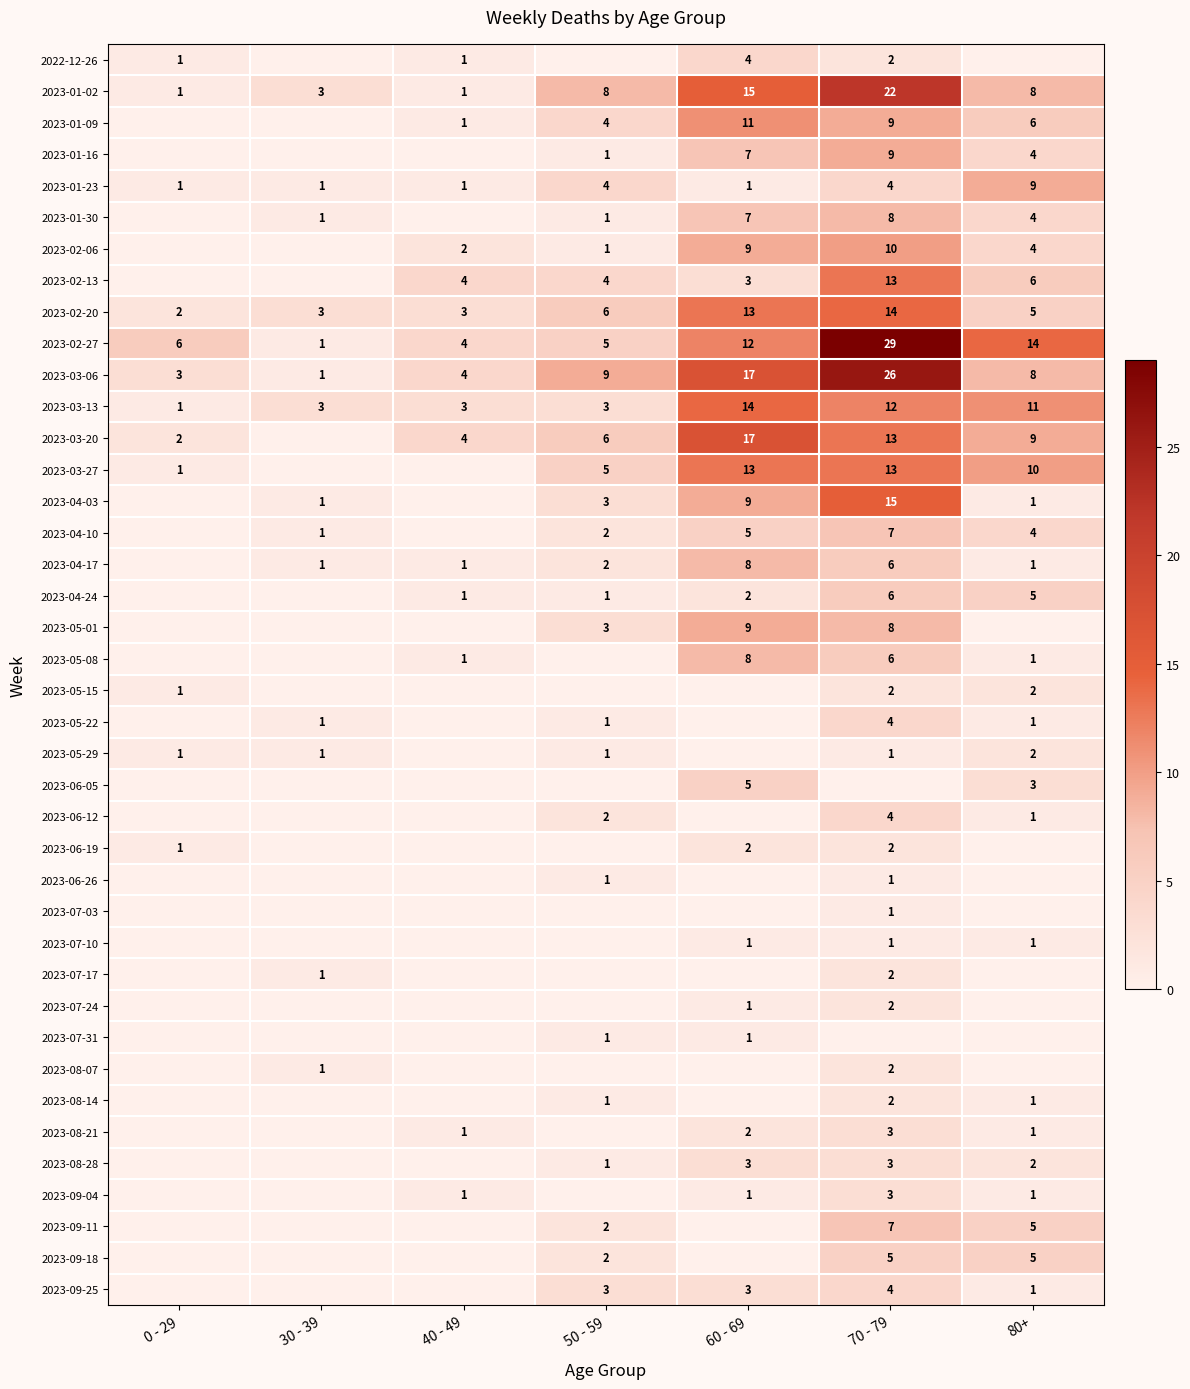

Which category has the lowest value in the 2023-02-20 series?

0 - 29